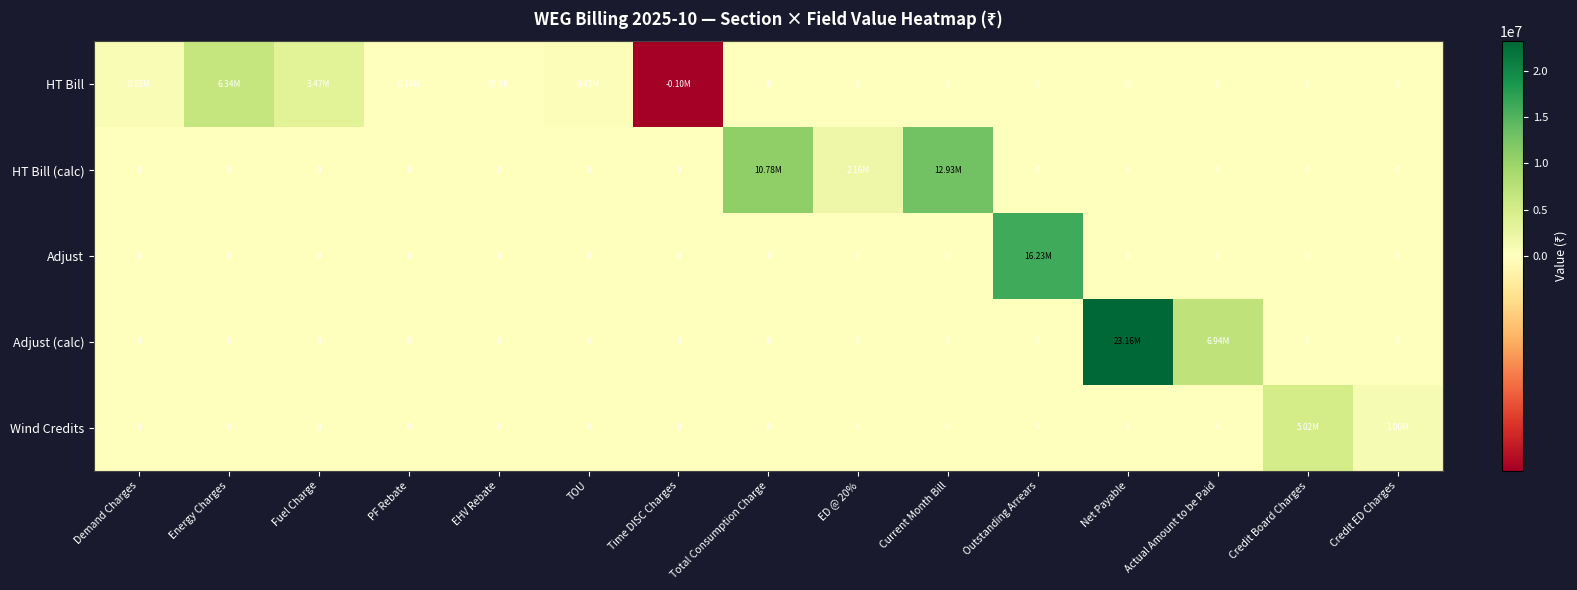

What is the difference between the highest and lowest values at Time DISC Charges?

104662.8